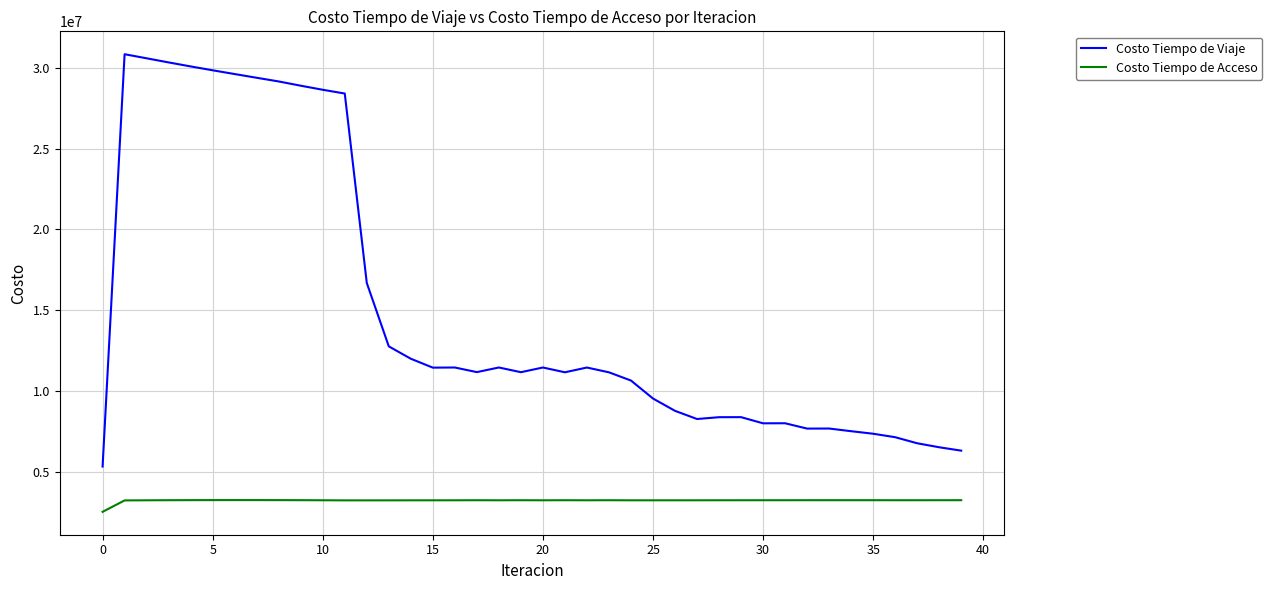

What is the minimum value for Costo Tiempo de Acceso?

2503344.5